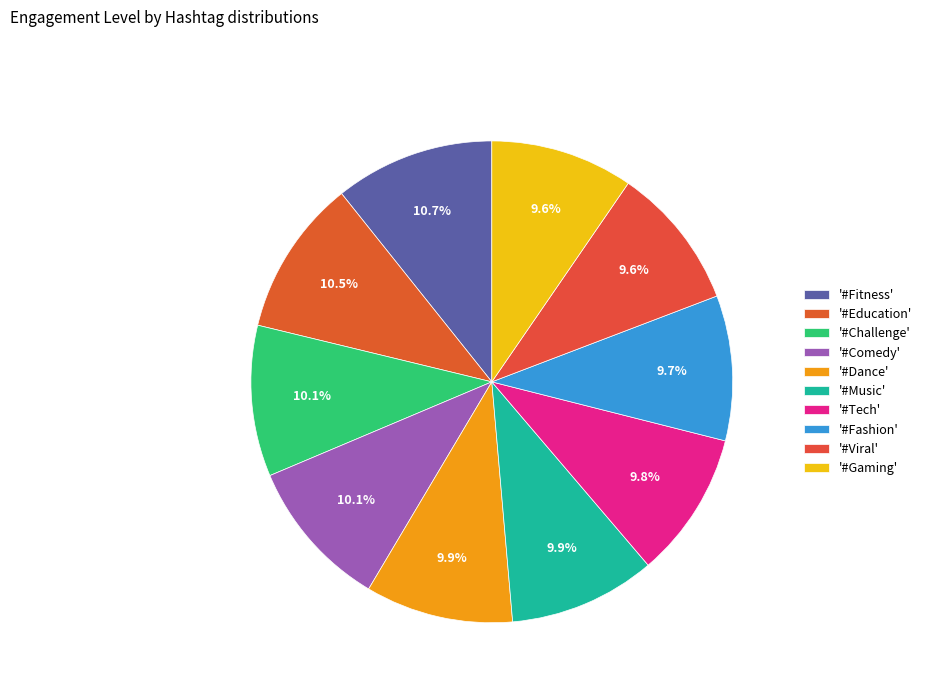

Which category has the smallest portion of the pie?

#Gaming